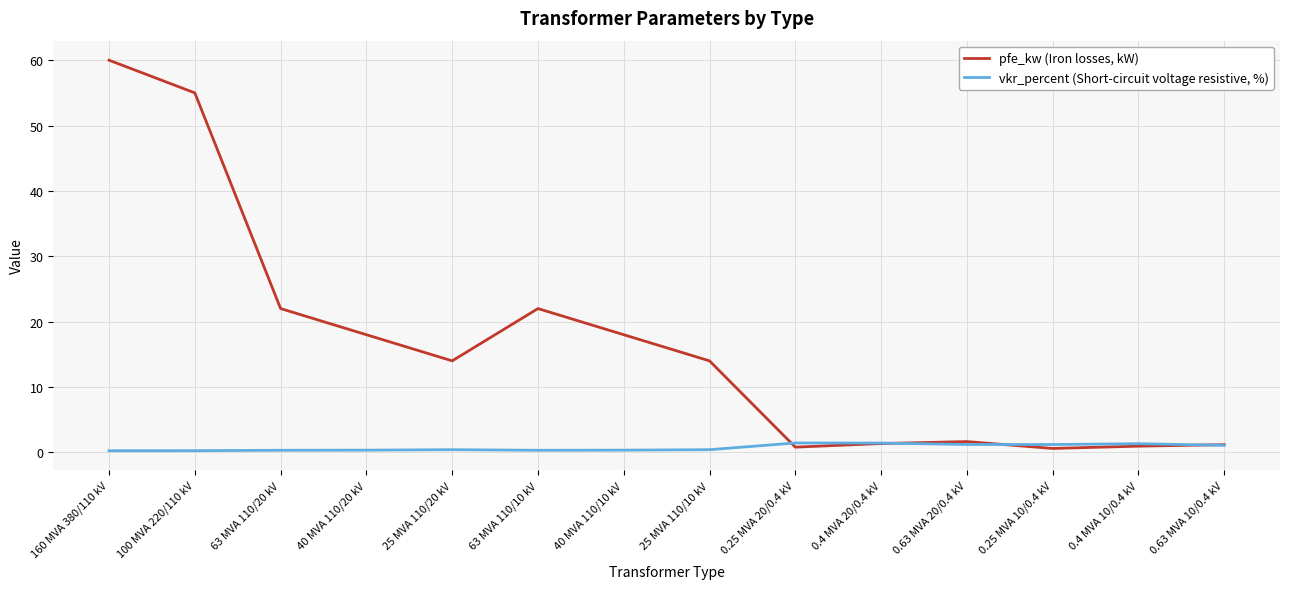

The value of pfe_kw (Iron losses, kW) at 0.4 MVA 20/0.4 kV is 1.4. True or false?

True